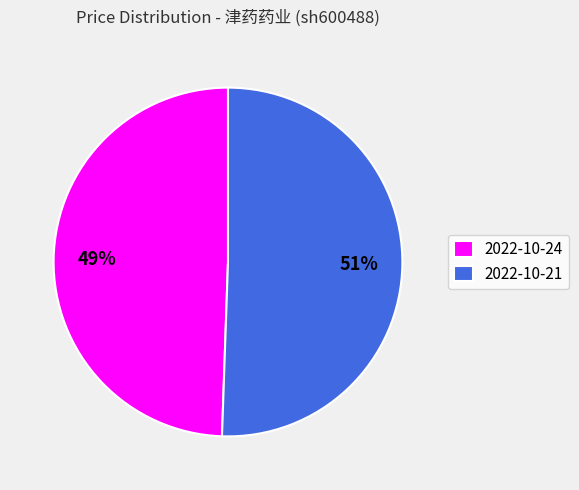

What percentage is the 2022-10-21 slice, to the nearest percent?

51%